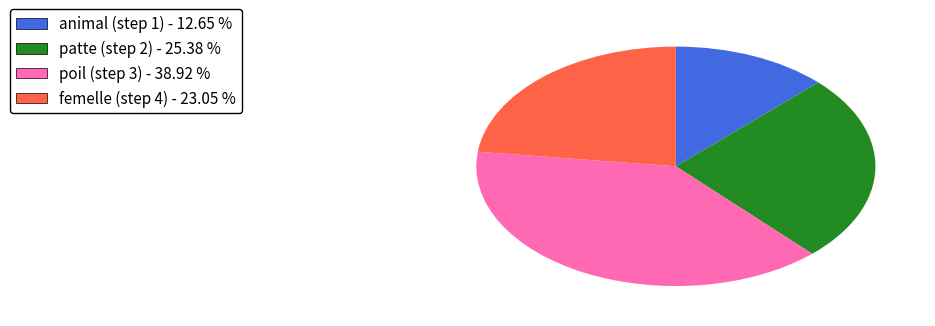

Count the number of slices in the pie.

4